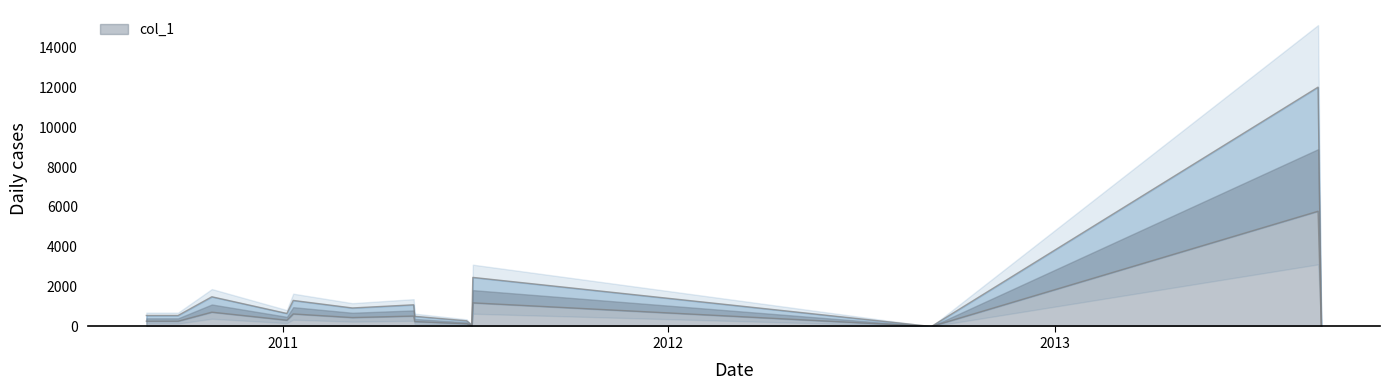

True or false: there are more than 1 points higher than both neighbors.

True